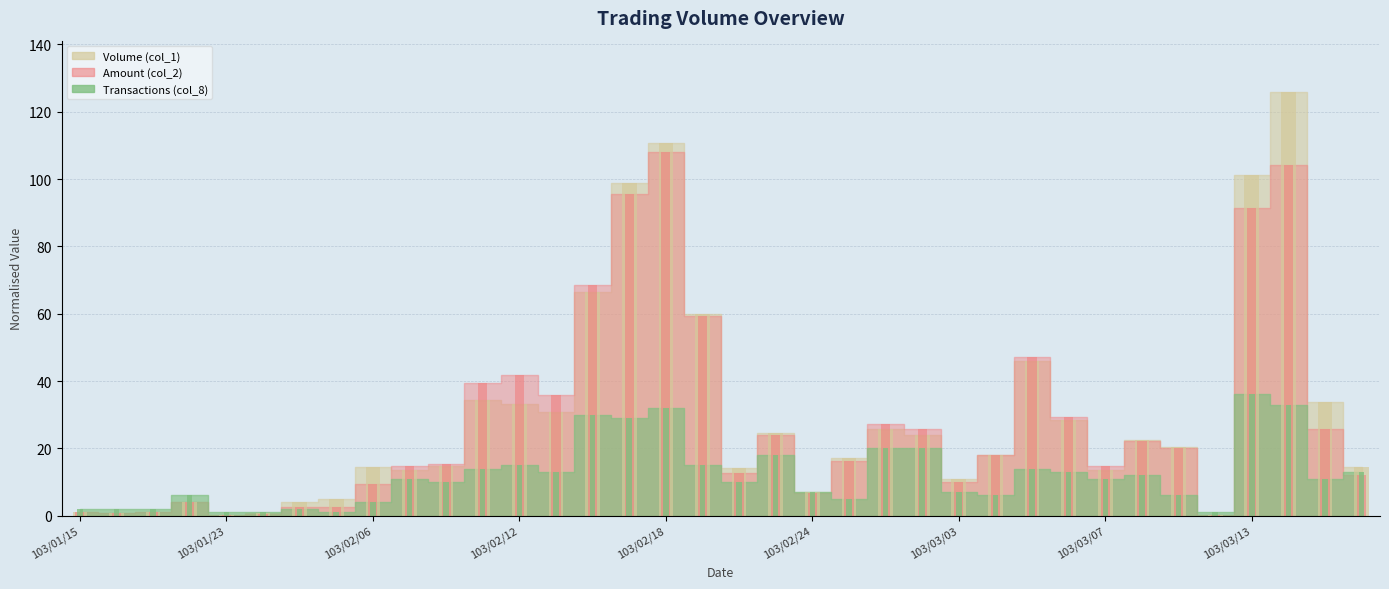

What position from the left is 103/02/07?

10